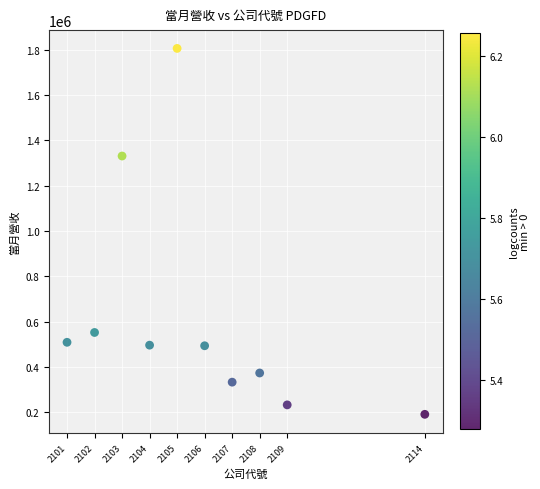

What Y value in the scatter plot is closest to 998422?

1331400